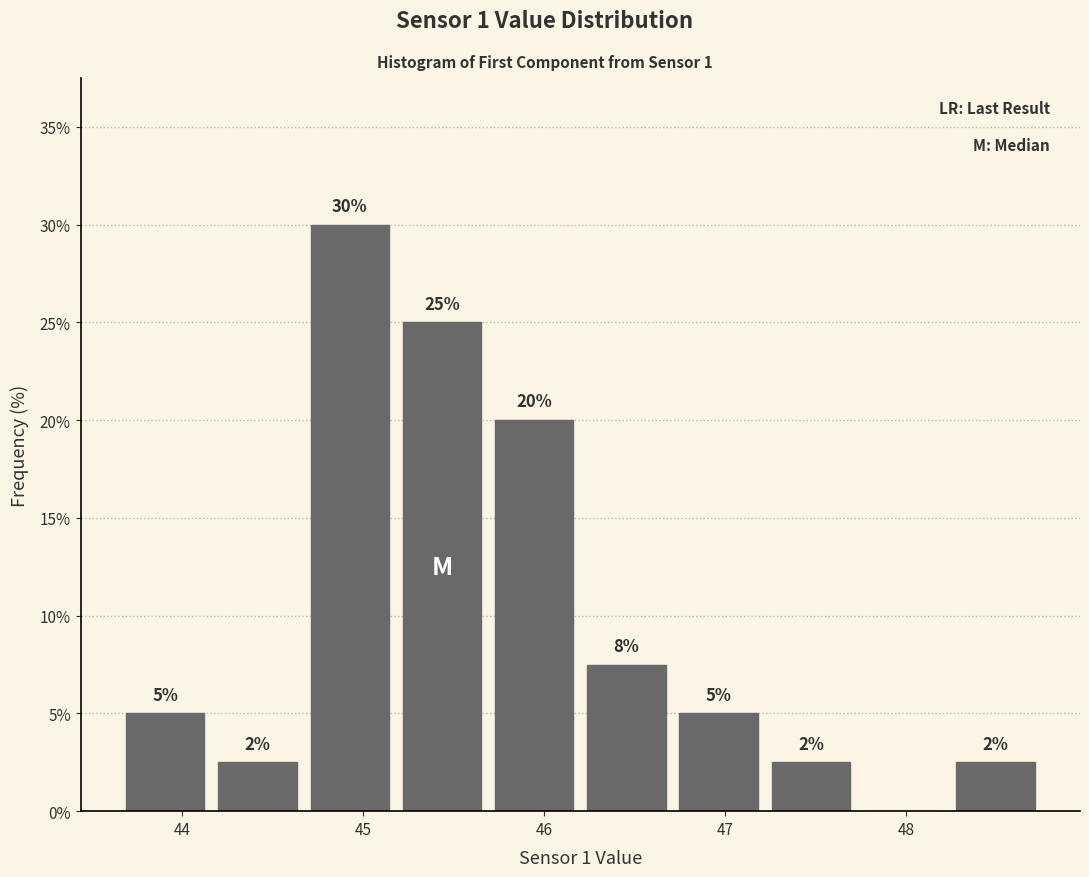

Over which range of the x-axis is the bar tallest?

44.7 to 45.2